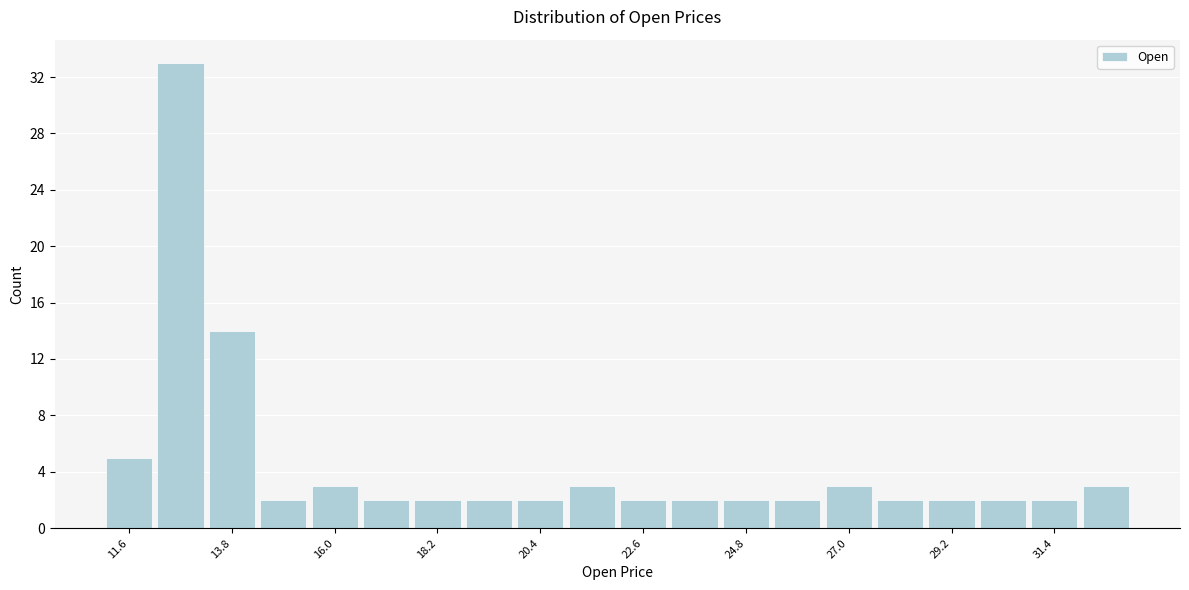

Around what value on the x-axis is the tallest bar? Give the approximate position of its centre, as read against the axis.

12.5